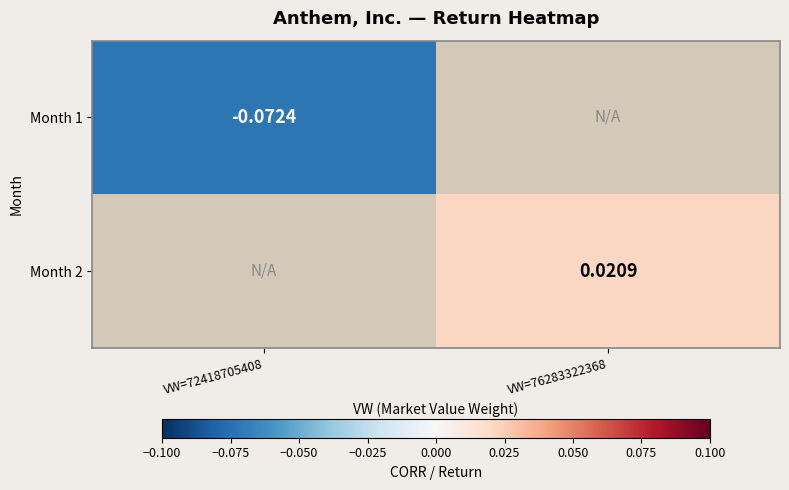

Is the value of Month 2 at VW=76283322368 greater than the value of Month 1 at VW=72418705408?

Yes